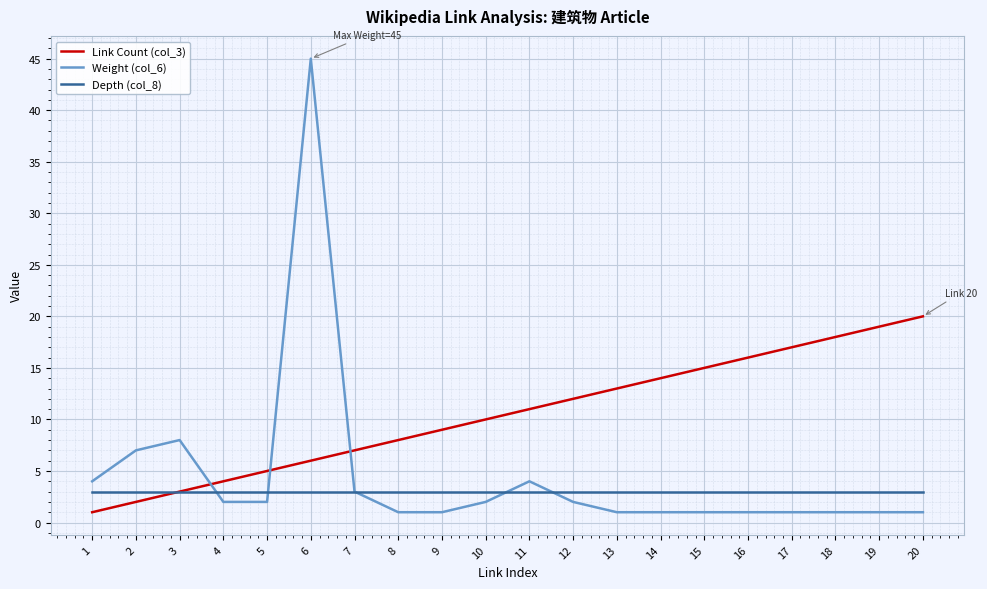

True or false: Weight (col_6) and Link Count (col_3) cross at least once.

True